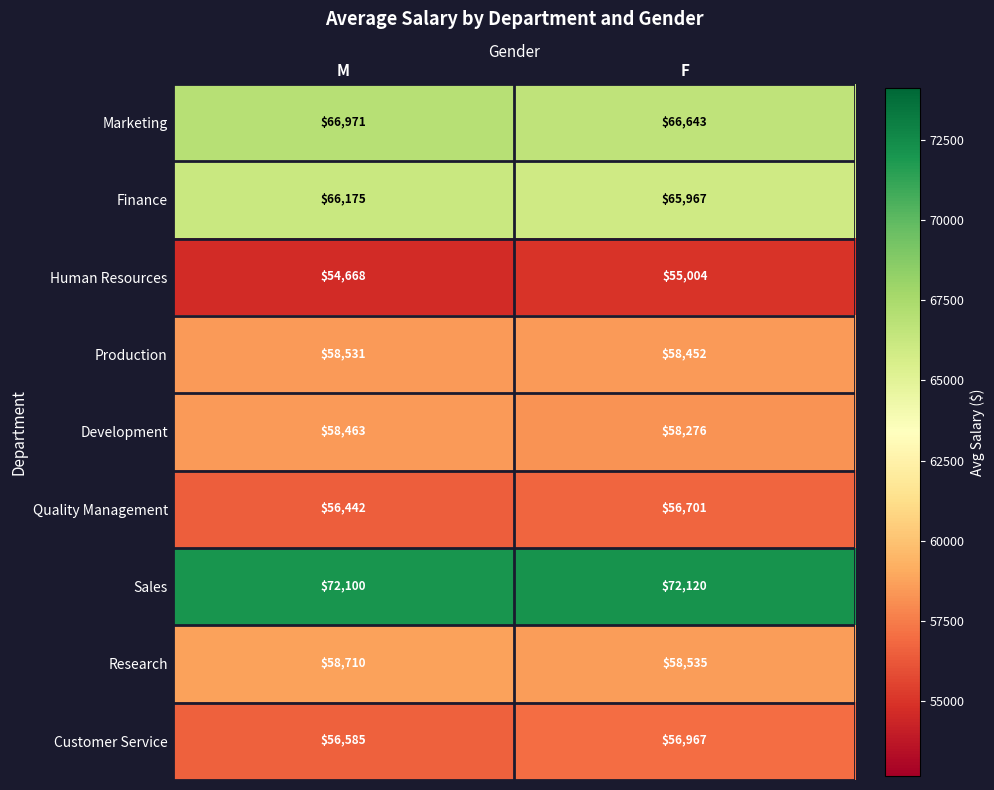

Reading left to right, list all the values displayed in this chart.

Marketing: 66971	66643
Finance: 66175	65967
Human Resources: 54668	55004
Production: 58531	58452
Development: 58463	58276
Quality Management: 56442	56701
Sales: 72100	72120
Research: 58710	58535
Customer Service: 56585	56967